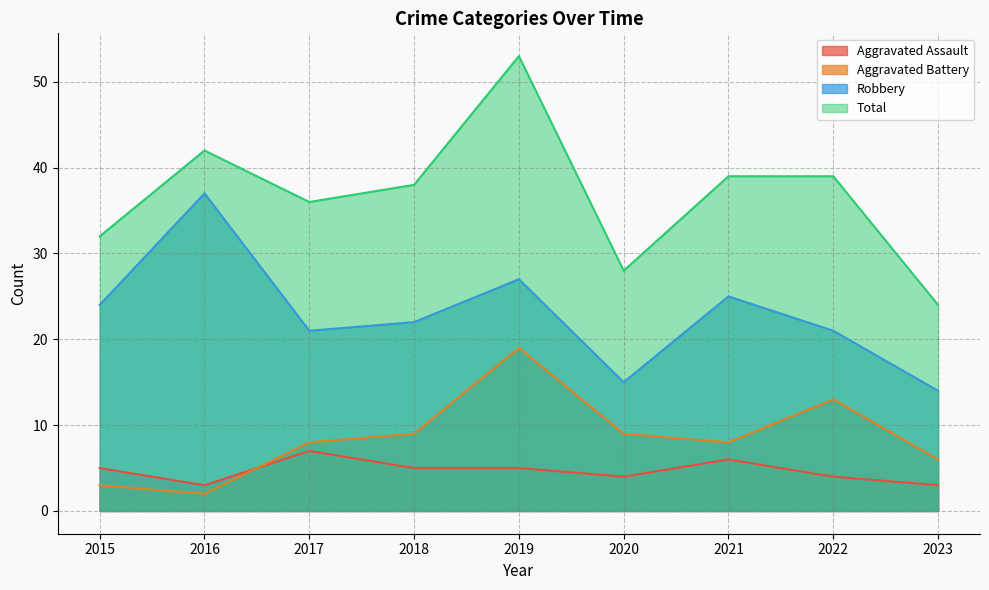

Where is the first local minimum for Aggravated Assault?

2016